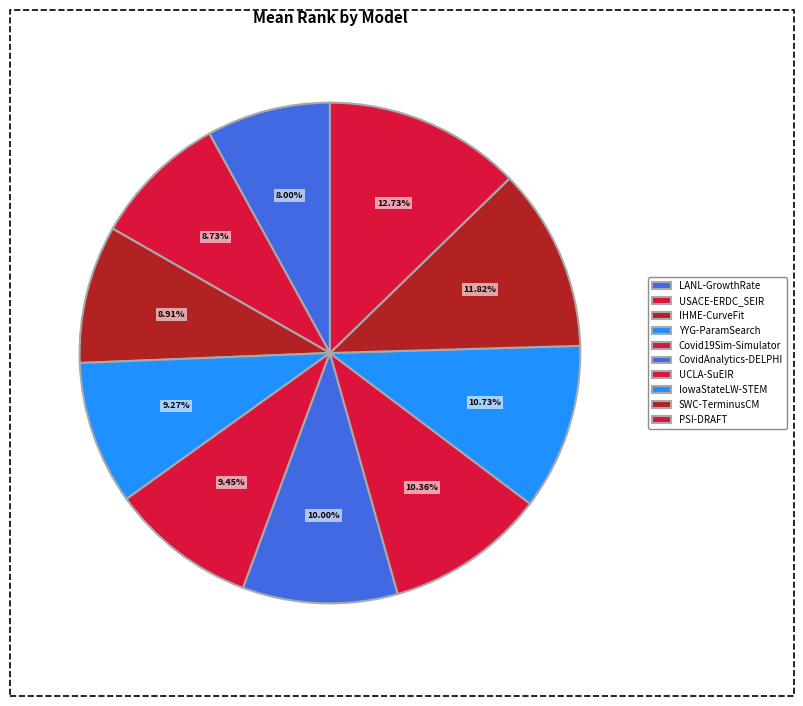

Is there any slice that represents more than half of the pie?

No